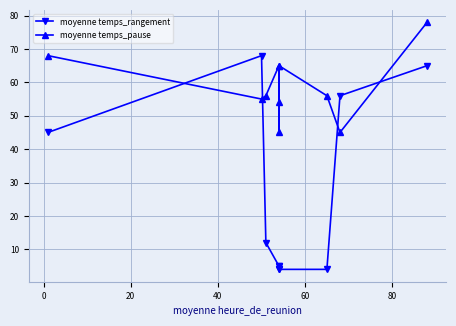

How many intersections are there between moyenne temps_rangement and moyenne temps_pause?

4